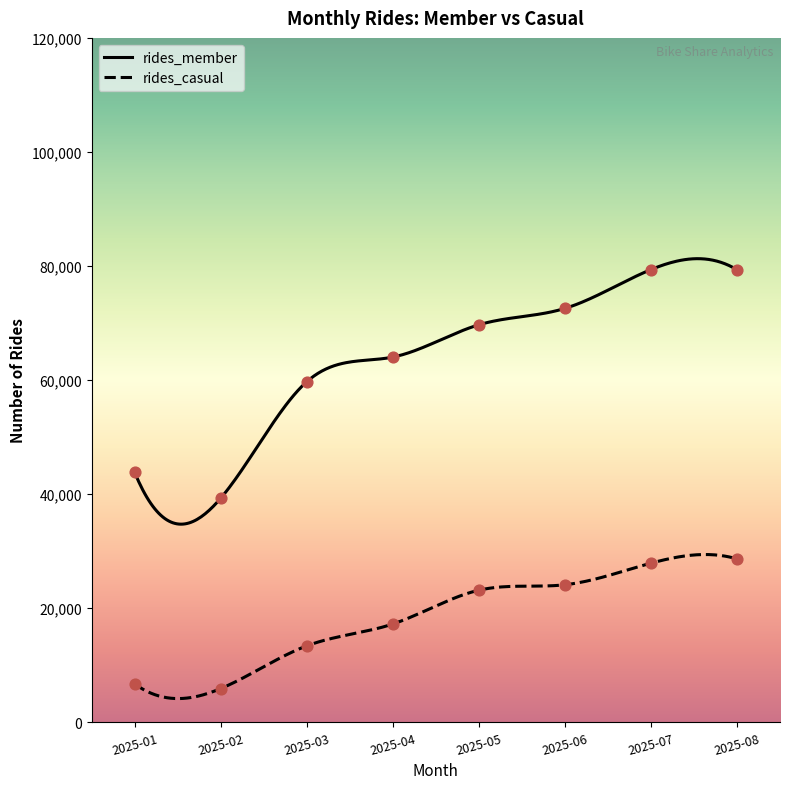

Which series has the largest total across all categories?

rides_member